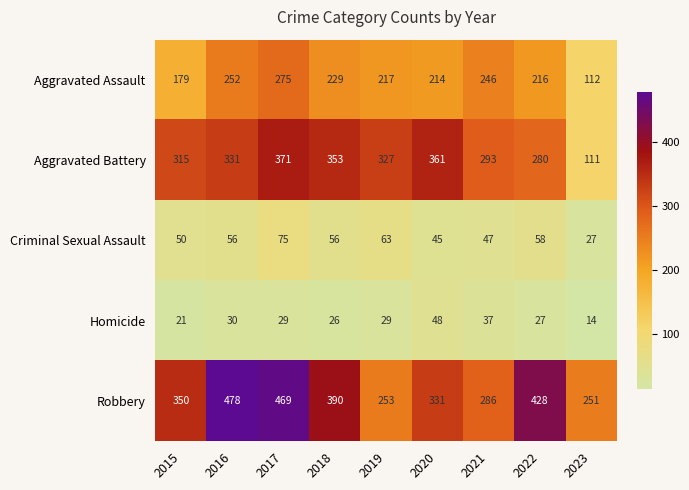

What is the sum of all Homicide values?

261